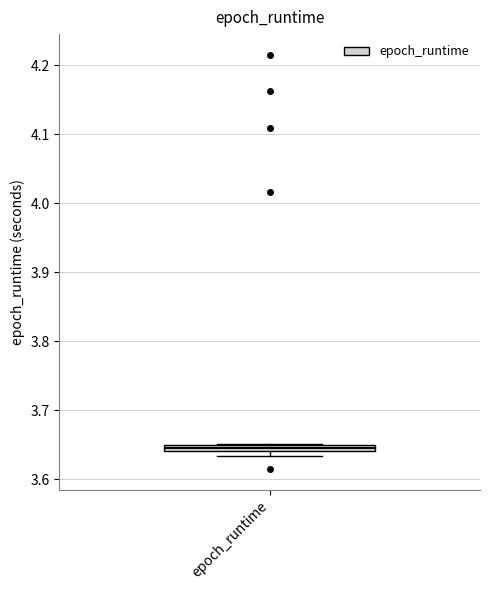

Where is the upper edge of the box for epoch_runtime on the y-axis? The values are not printed on the chart, so give them approximately, as read against the axis.

3.65